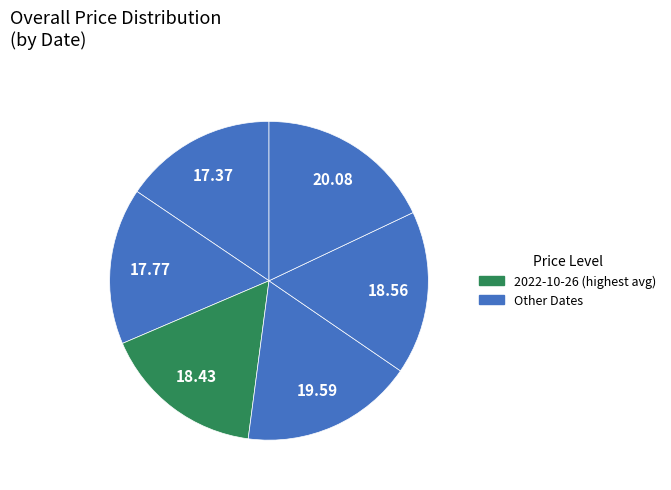

How many slices are in this pie chart?

6